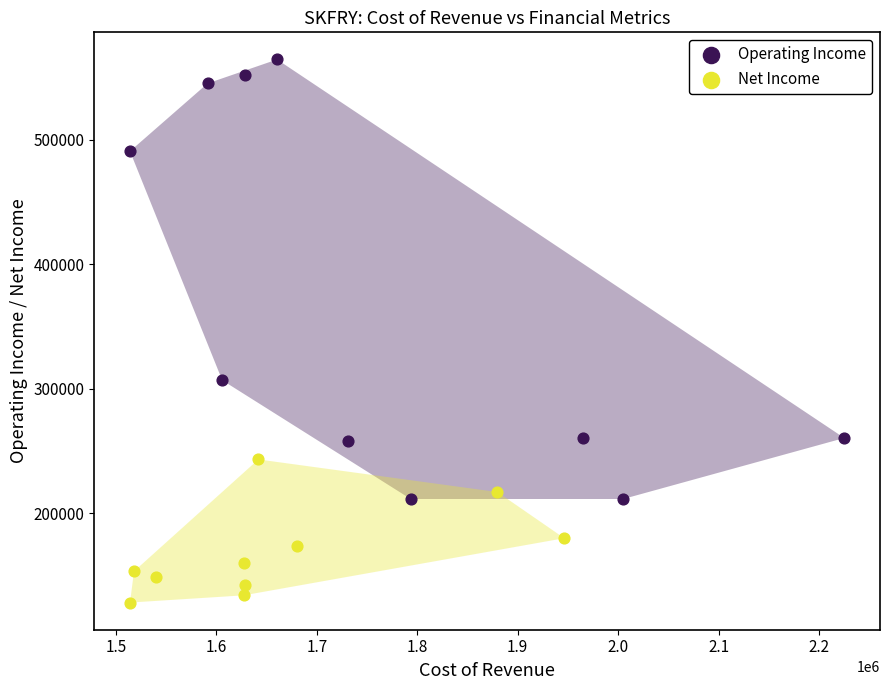

Which series contains the highest Y value?

Operating Income